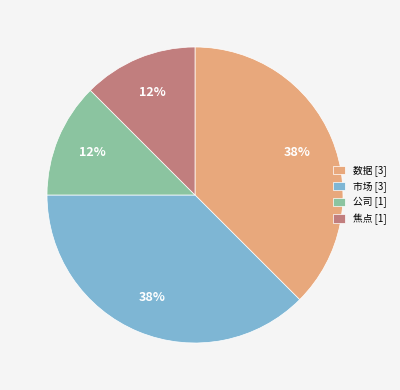

Is there a majority slice in this chart?

No